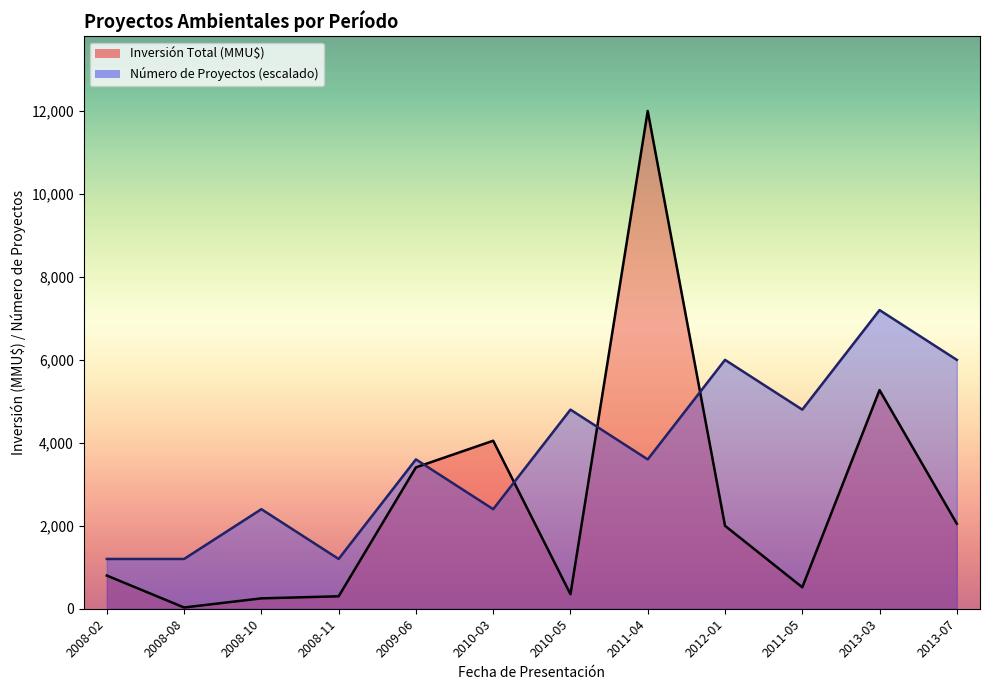

Where is the first local minimum for Número de Proyectos?

2008-11